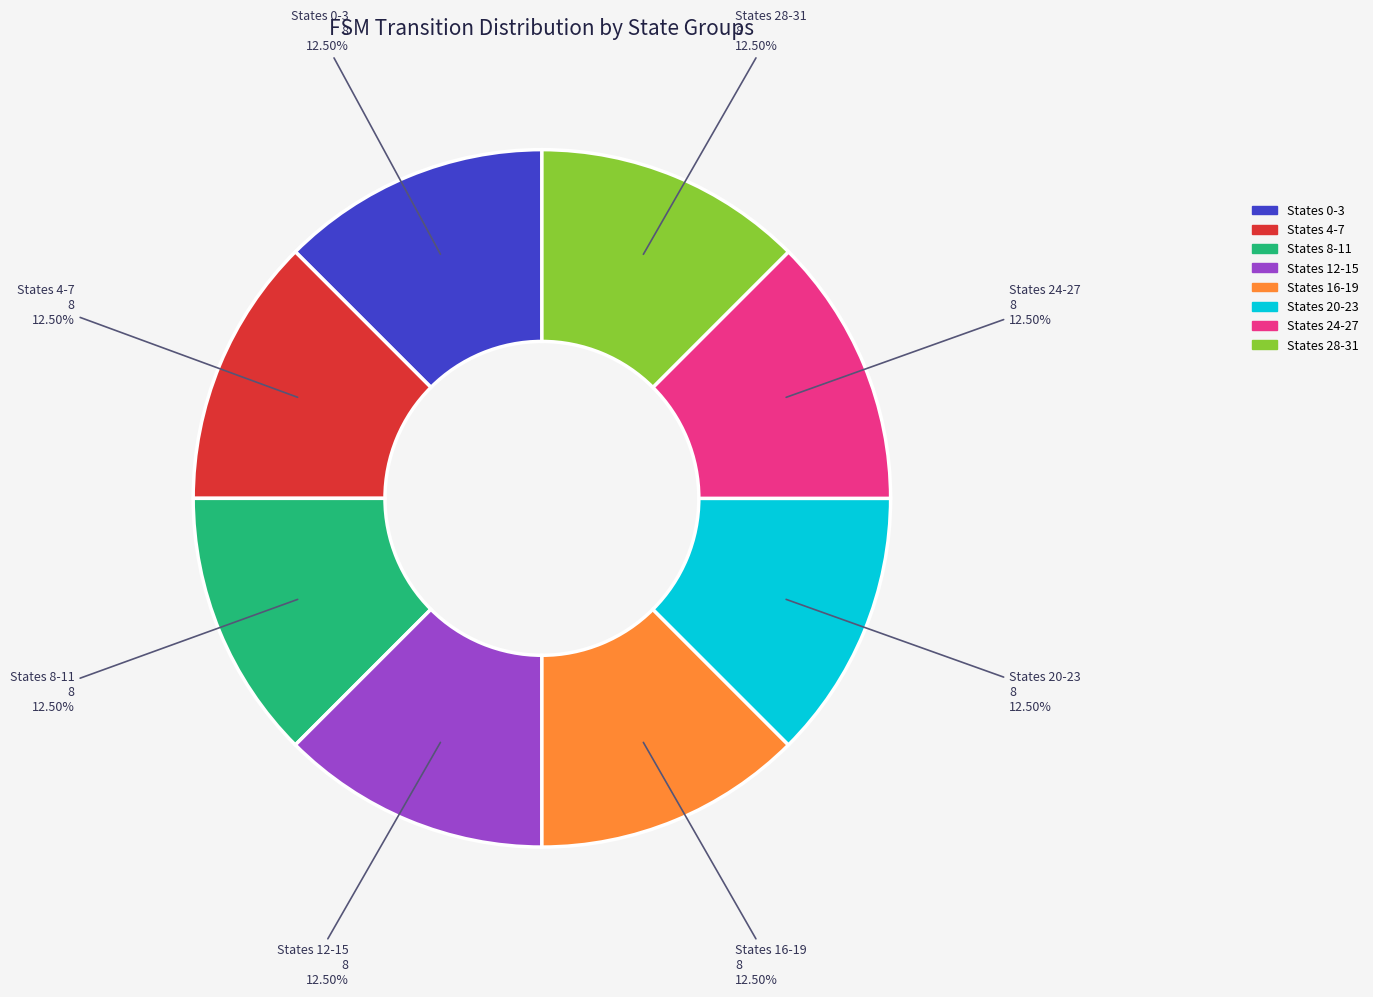

To the nearest percent, what is the difference between the largest and smallest slice percentages?

0%